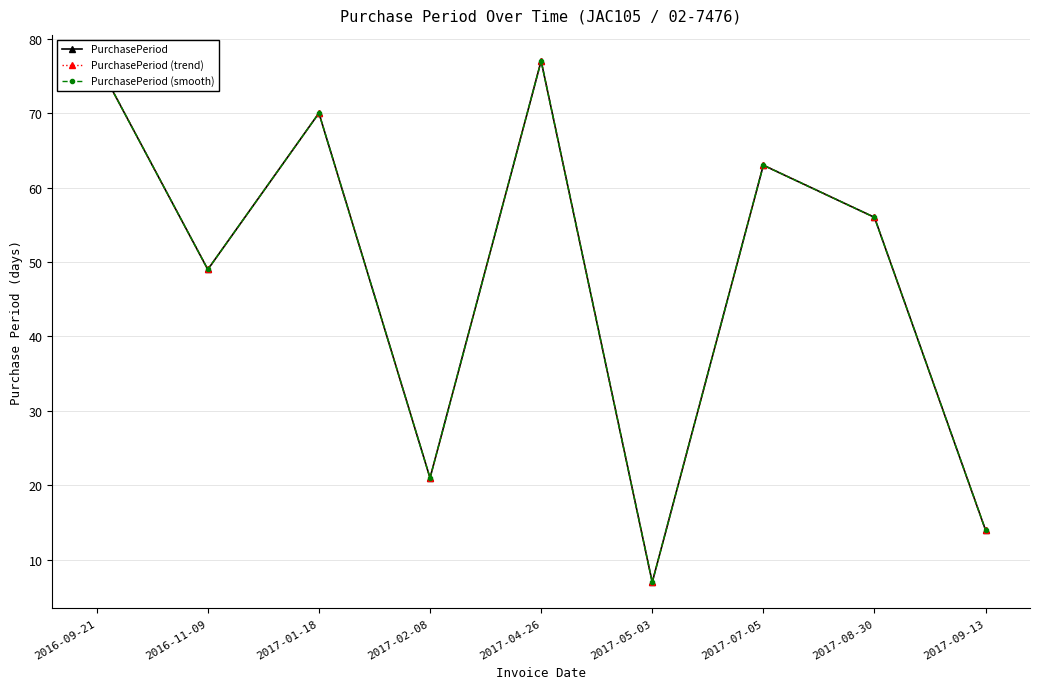

True or false: PurchasePeriod (trend) has more than 0 points higher than both neighbors.

True